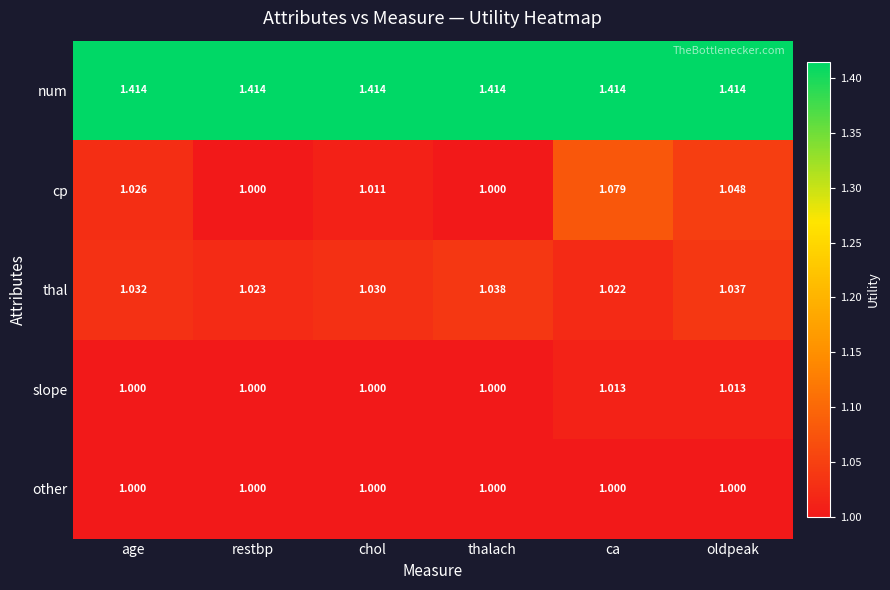

At which label does thal reach its peak?

thalach